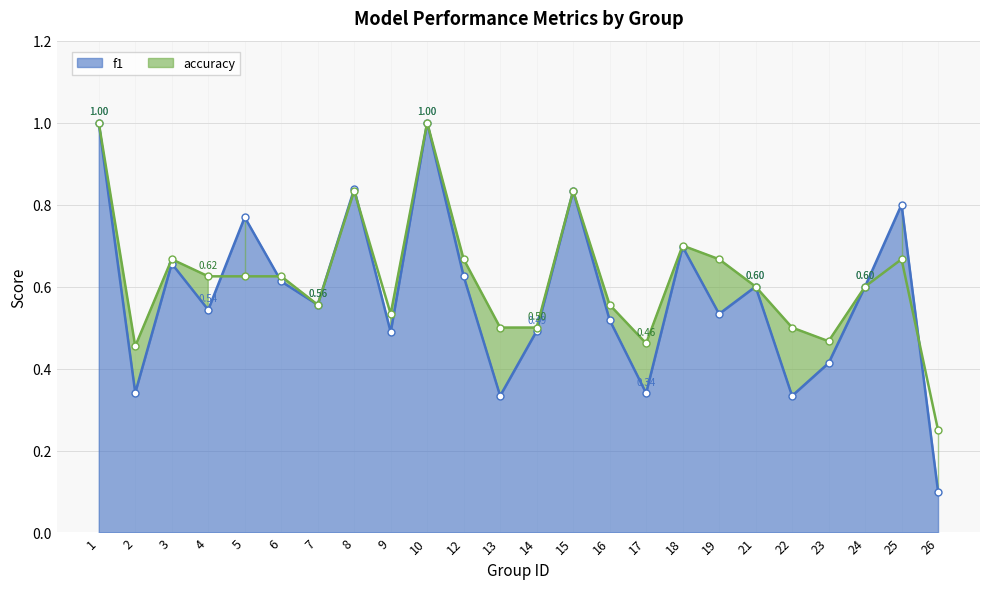

What is the sum of all f1 values?

14.0